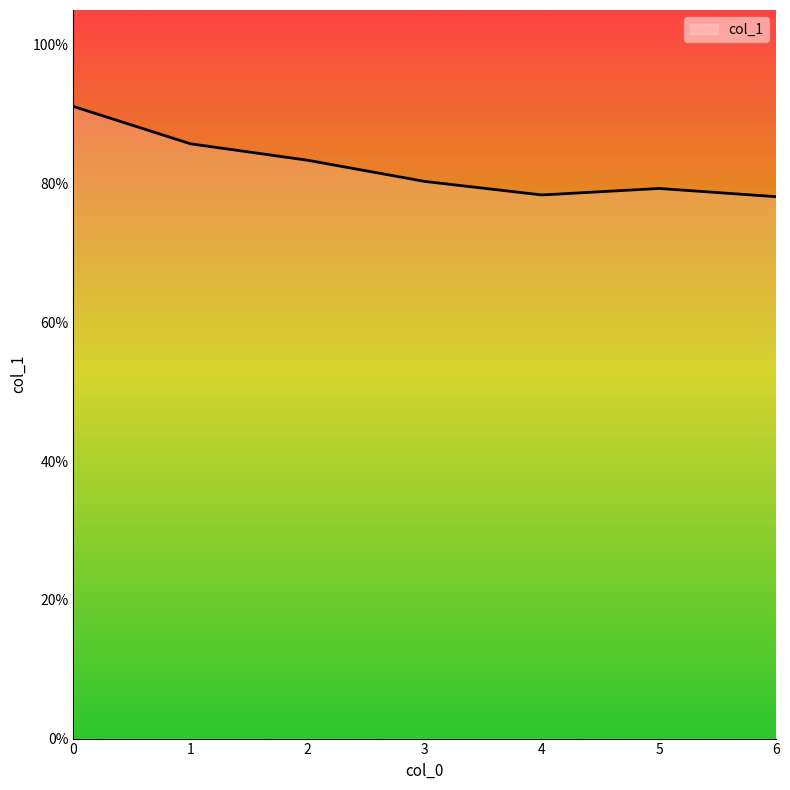

Rank the categories by value from highest to lowest.

0, 1, 2, 3, 5, 4, 6